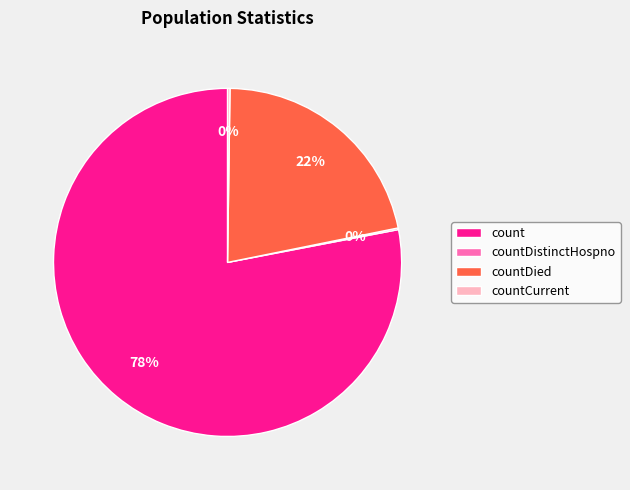

What percentage is the countDied slice, to the nearest percent?

22%